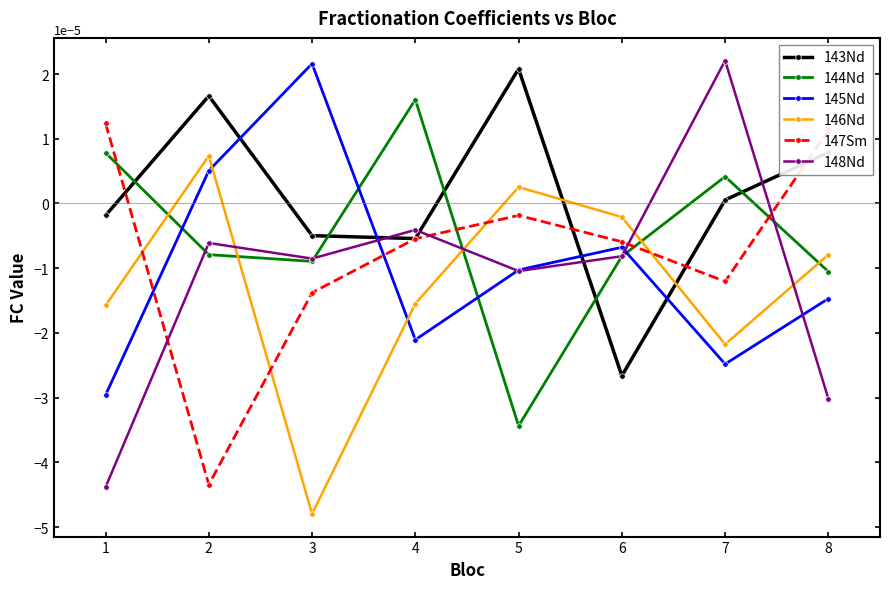

How many times do 144Nd and 145Nd cross each other?

4